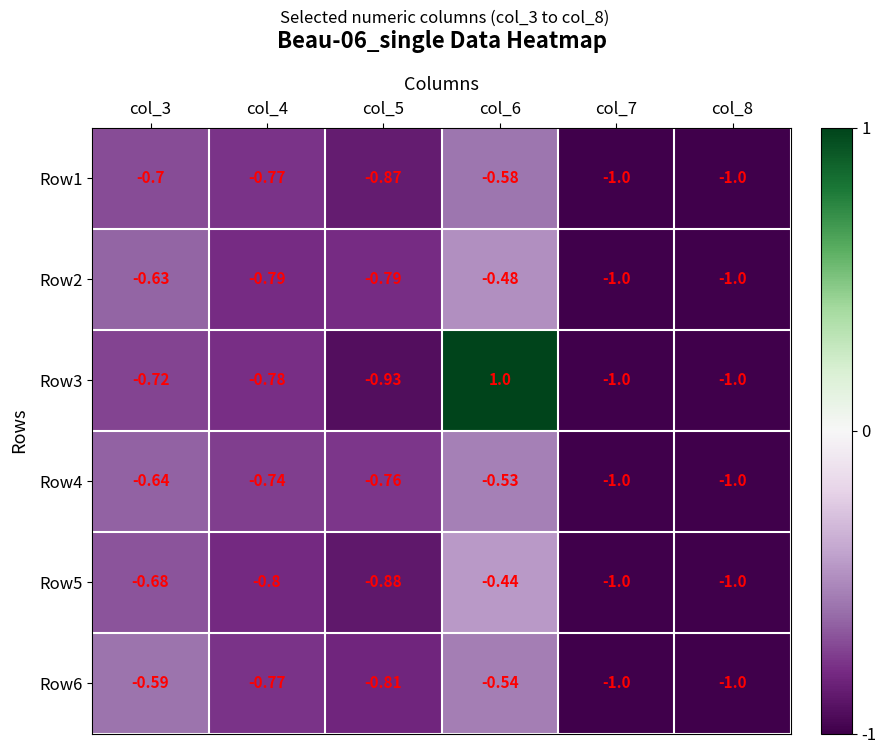

Which series has the largest total across all categories?

Row3